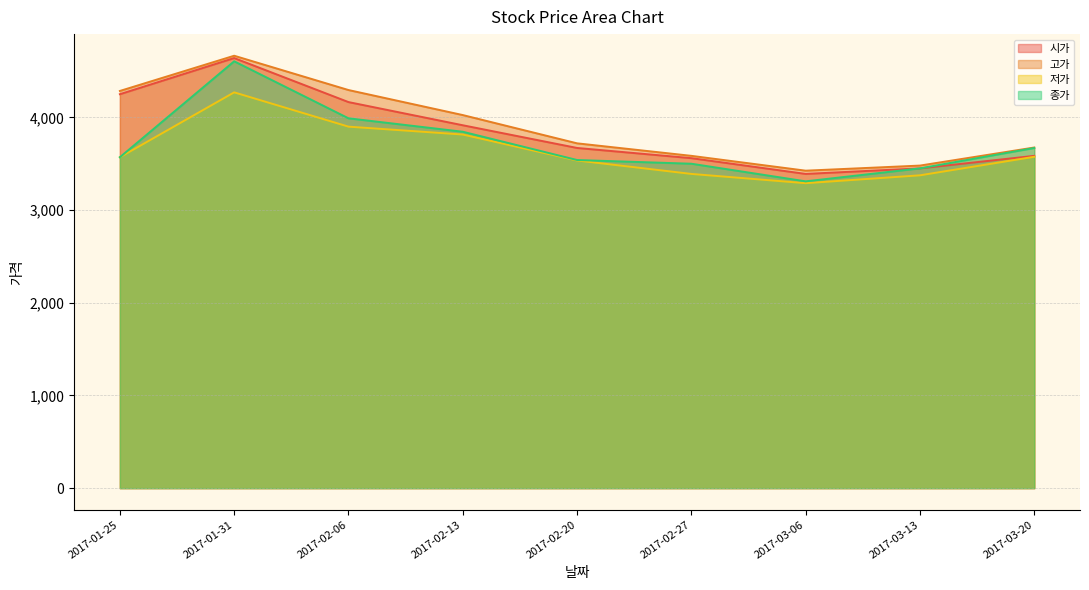

What position from the right is 2017-02-06?

7